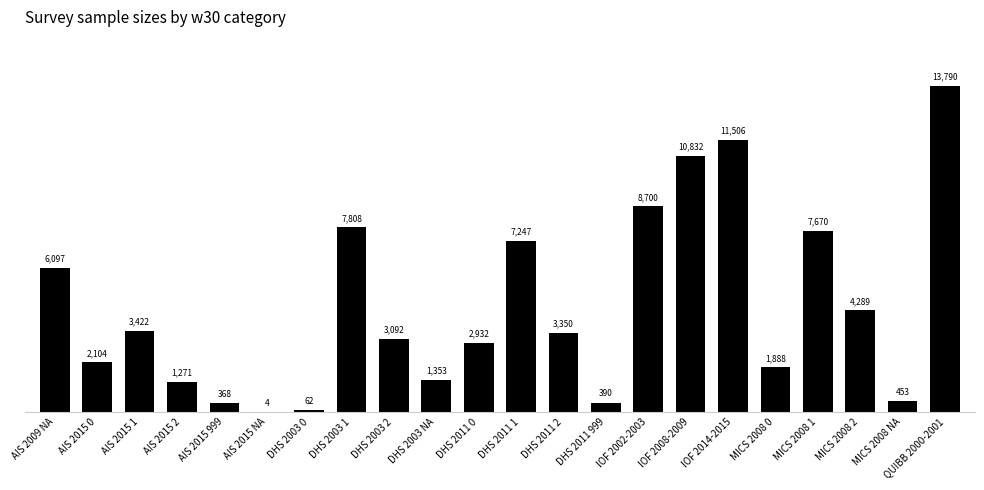

The chart shows a value of 4 at AIS 2015 NA. True or false?

True